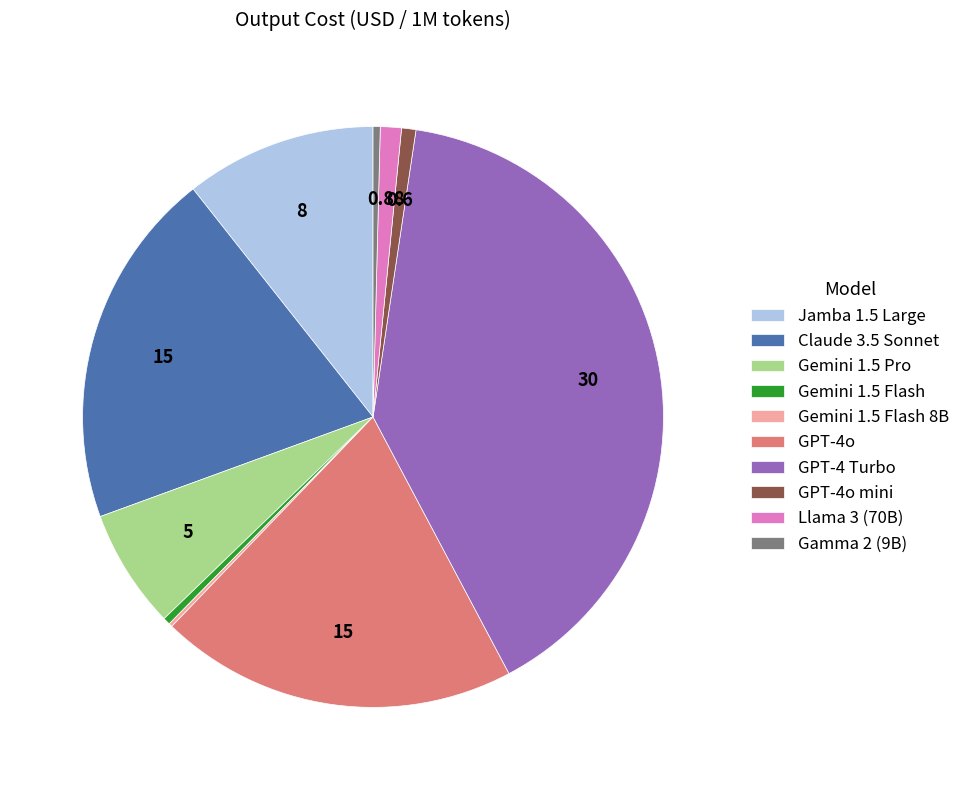

Is Claude 3.5 Sonnet the majority of the pie?

No